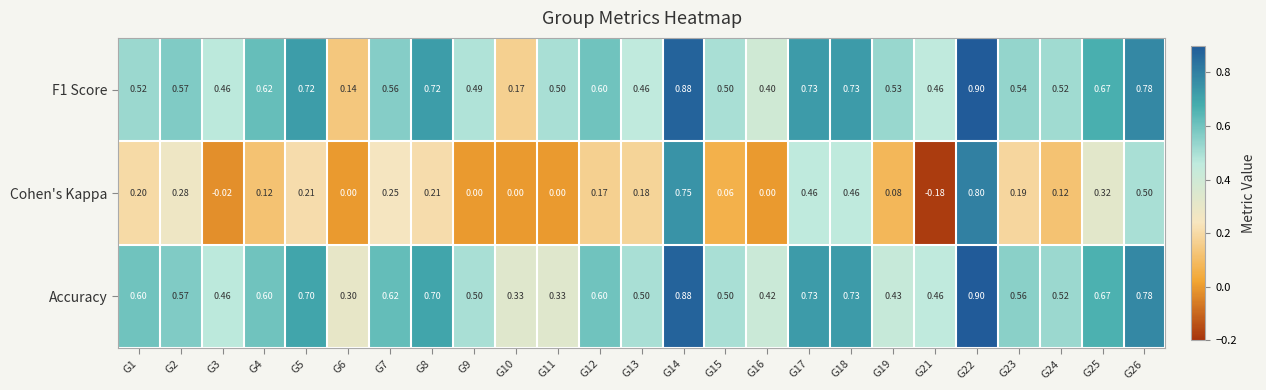

Which series has the largest total across all categories?

Accuracy